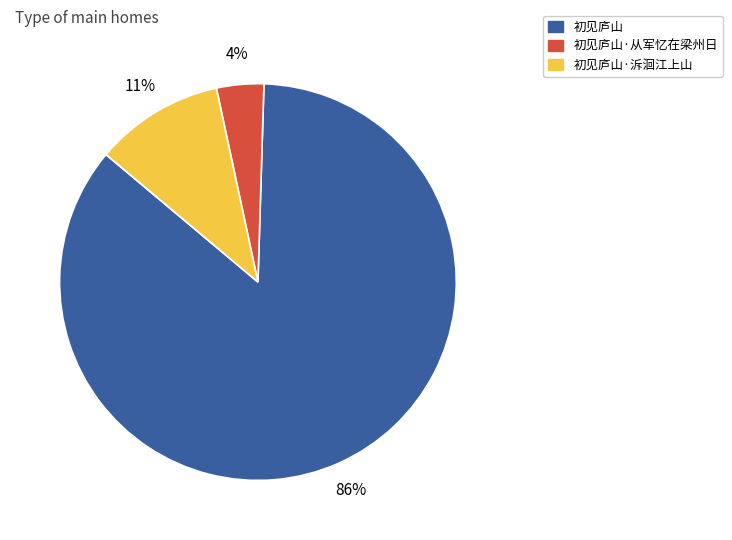

The 初见庐山·从军忆在梁州日 slice represents 18% of the pie. True or false?

False